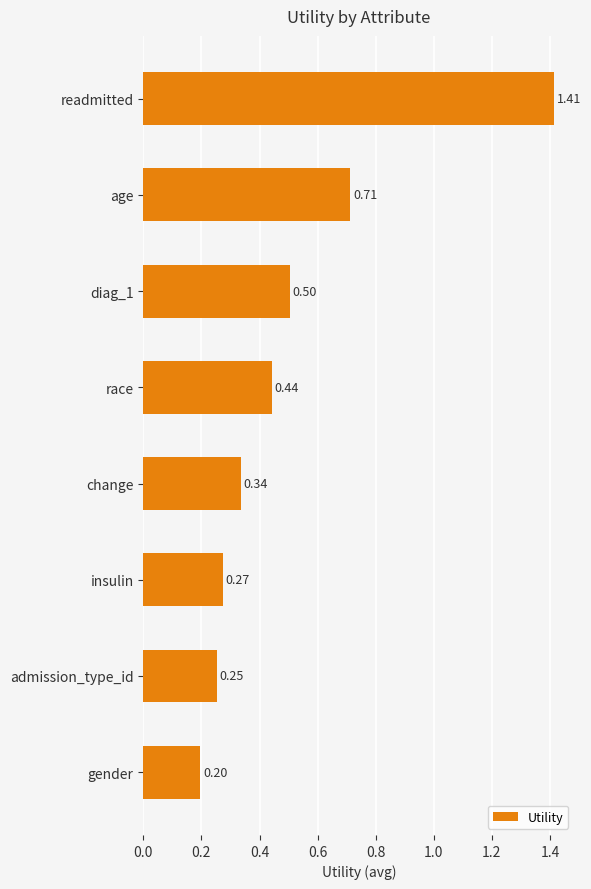

What is the sum of all values?

4.1